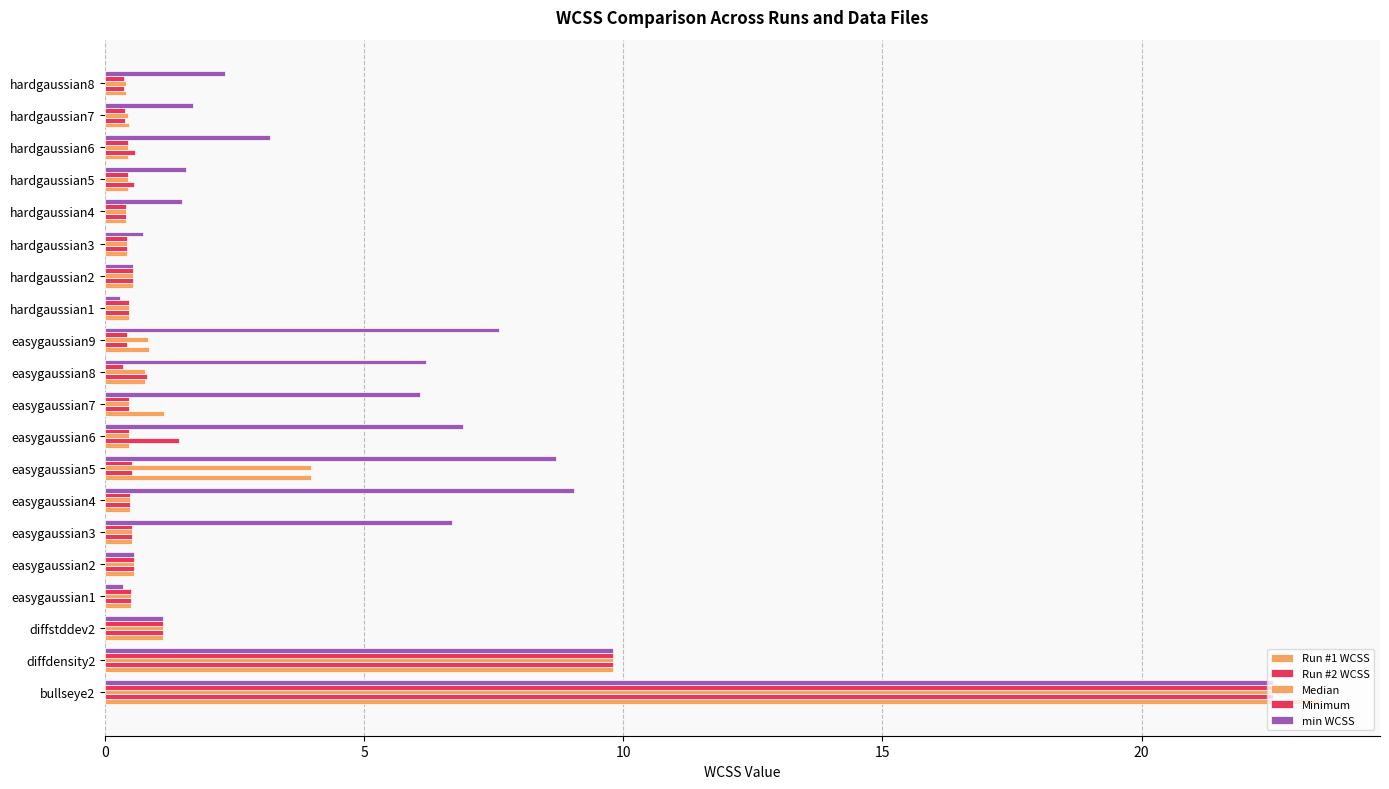

How many distinct data groups are displayed?

5